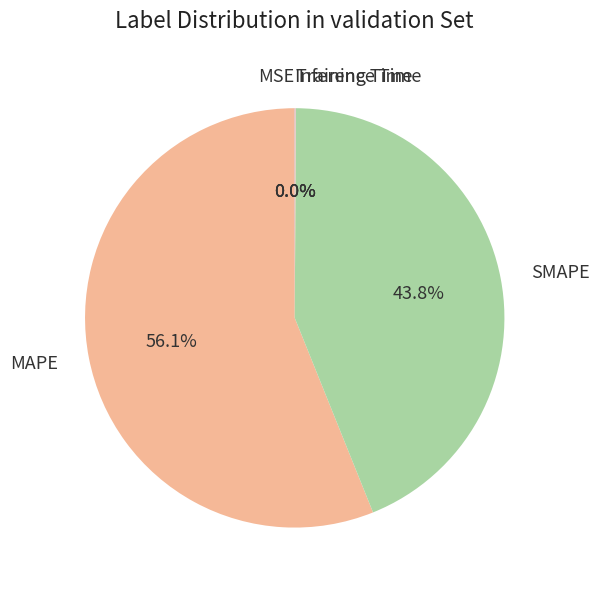

Is it true that MAPE is 62% of the pie?

False